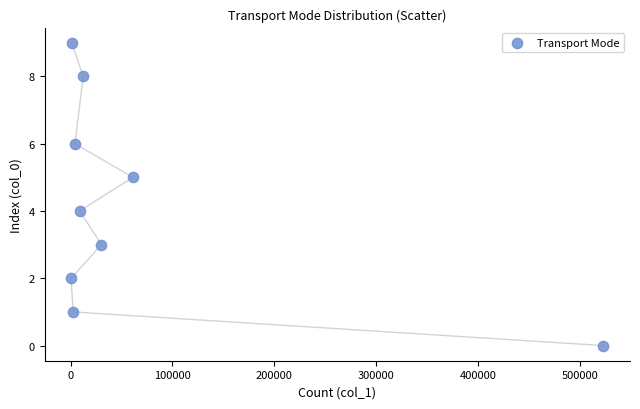

What is the range of Y values (max minus min)?

9